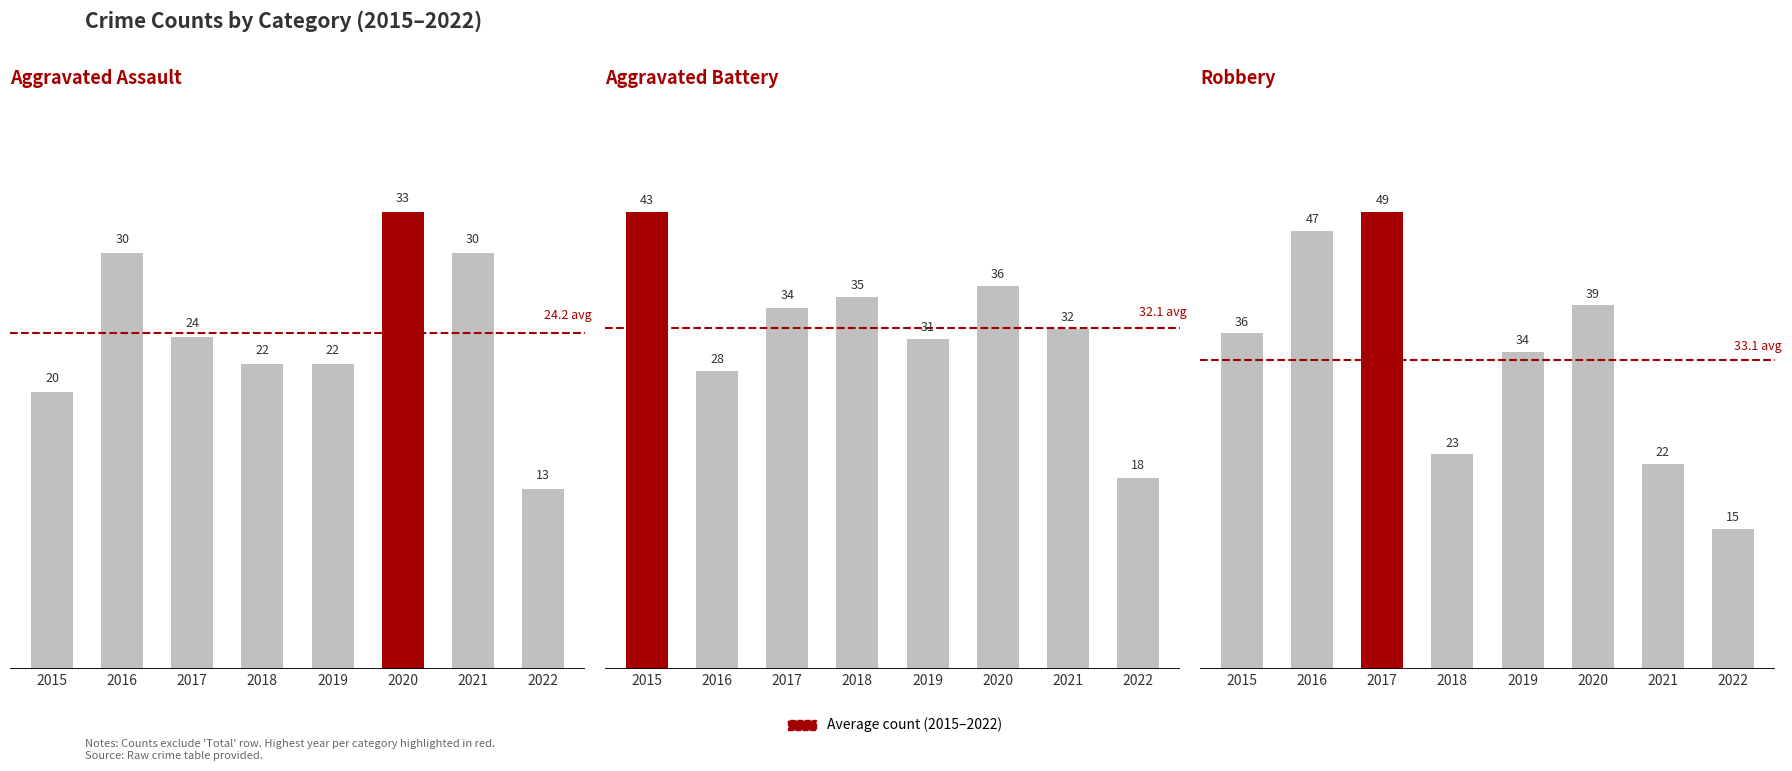

What is the difference between the highest and lowest values at 2021?

10